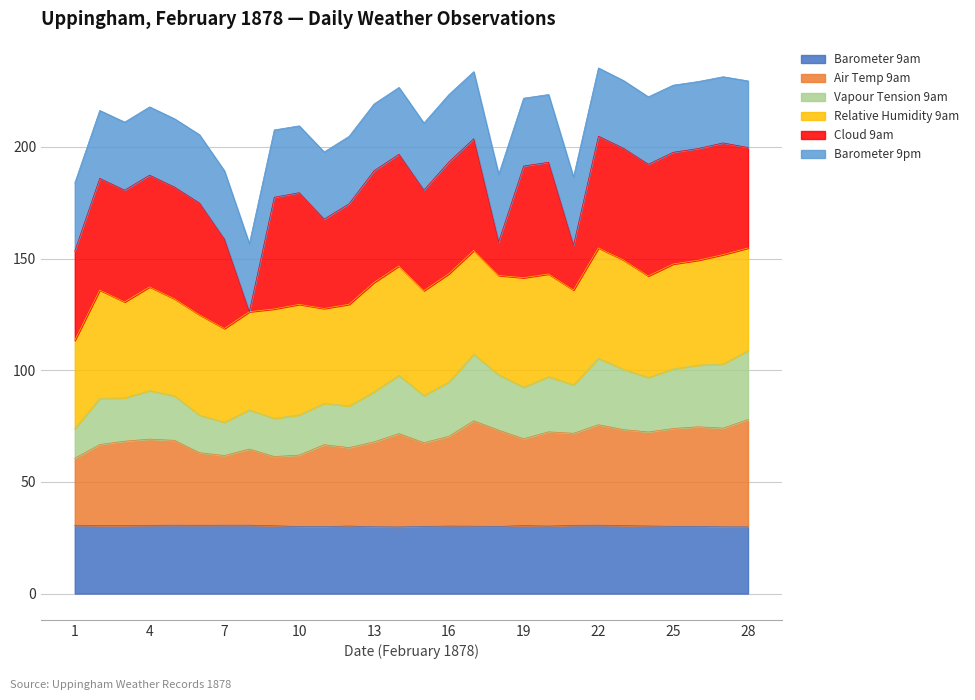

Does the chart display data point markers on the line(s)?

No